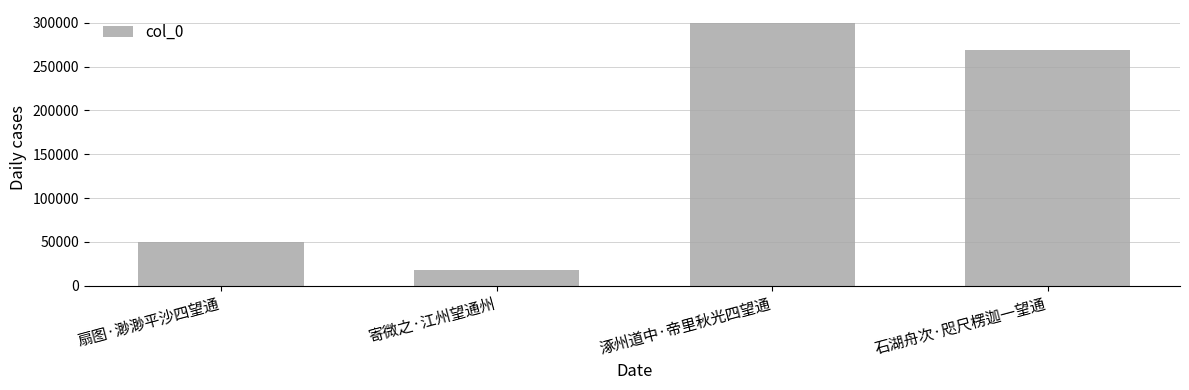

Count the number of categories in the chart.

4